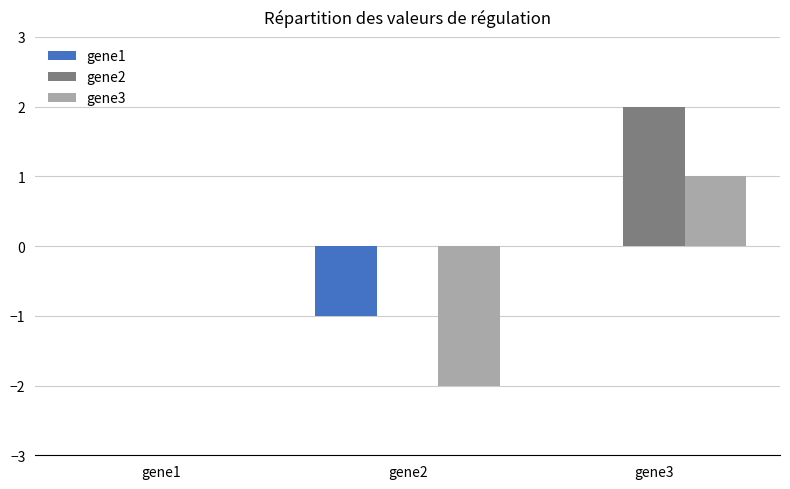

What is the highest value of the gene3 series?

1